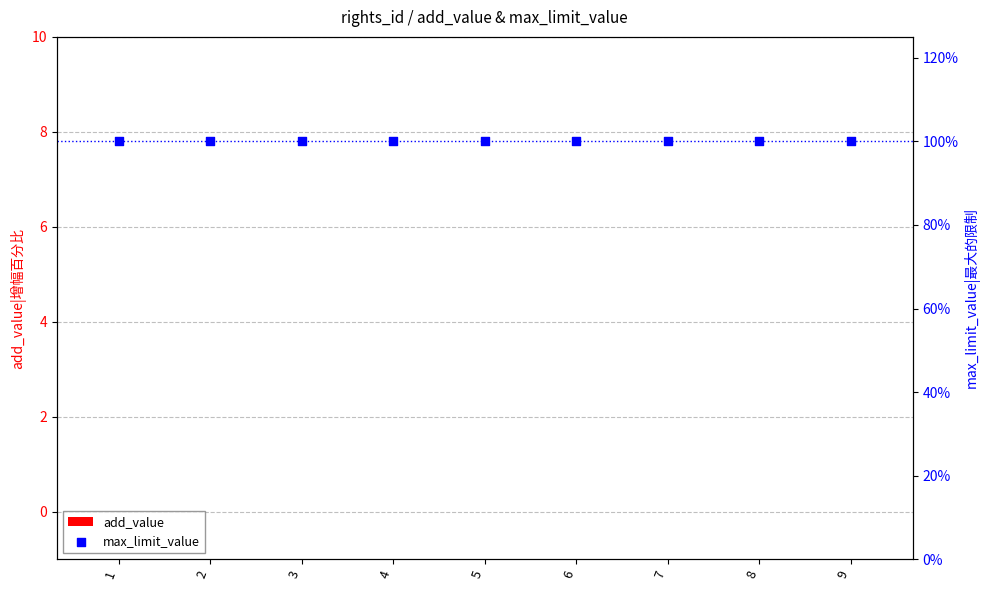

At how many categories does at least one series exceed 20?

9